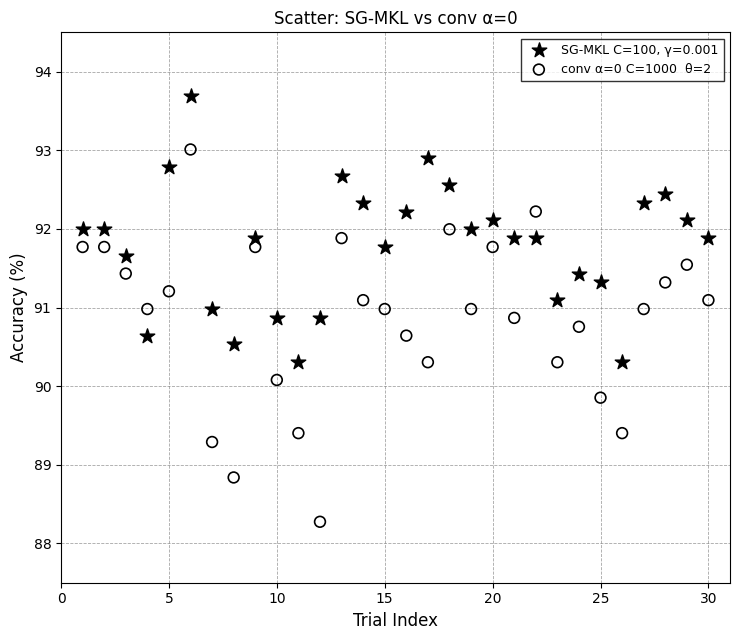

Across all data points, what is the range of X values (max minus min)?

29.0